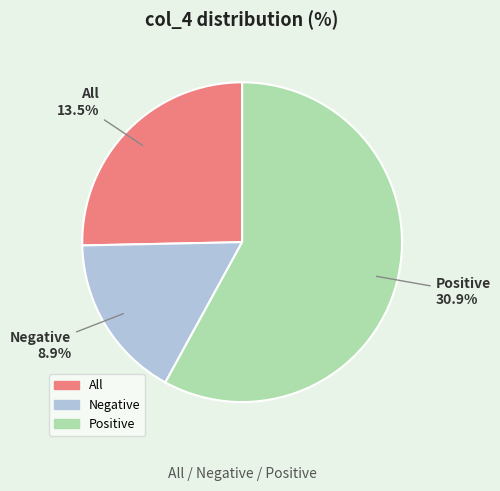

Count the number of slices in the pie.

3